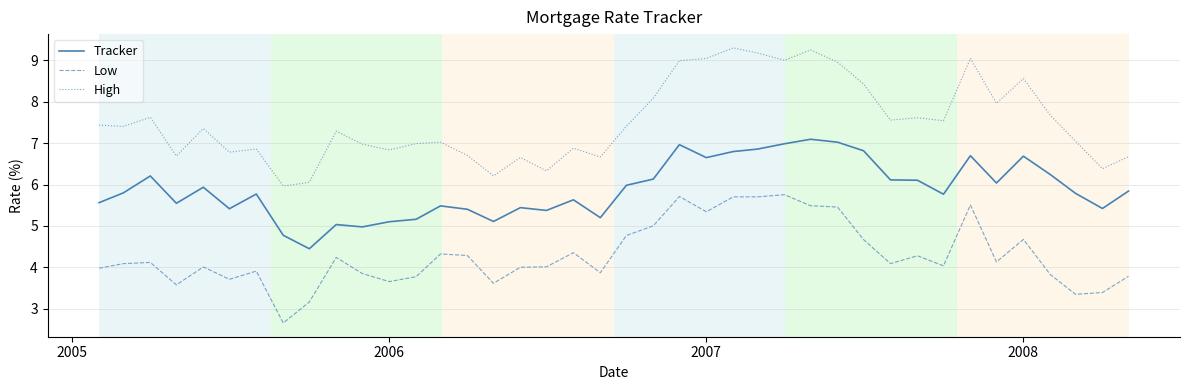

Is this an area chart (filled region under the line)?

No